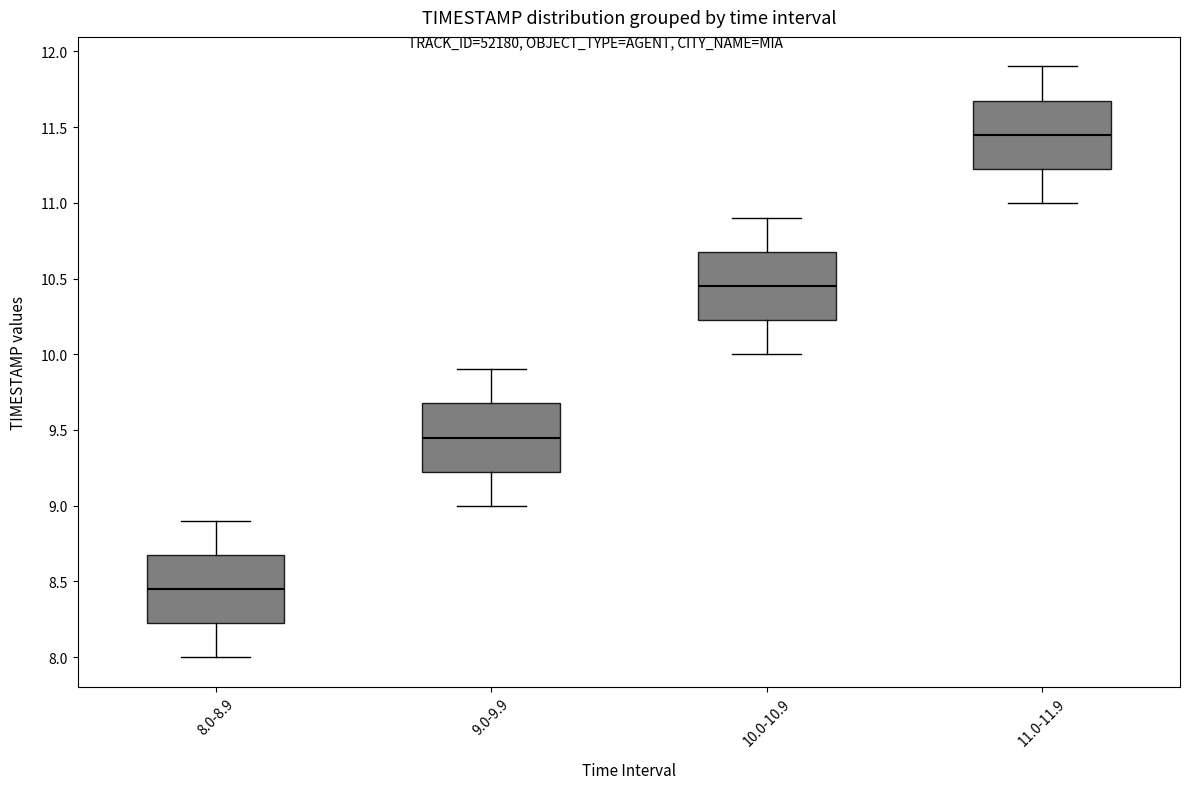

Where is the lower edge of the box for 10.0-10.9 on the y-axis? The values are not printed on the chart, so give them approximately, as read against the axis.

10.25